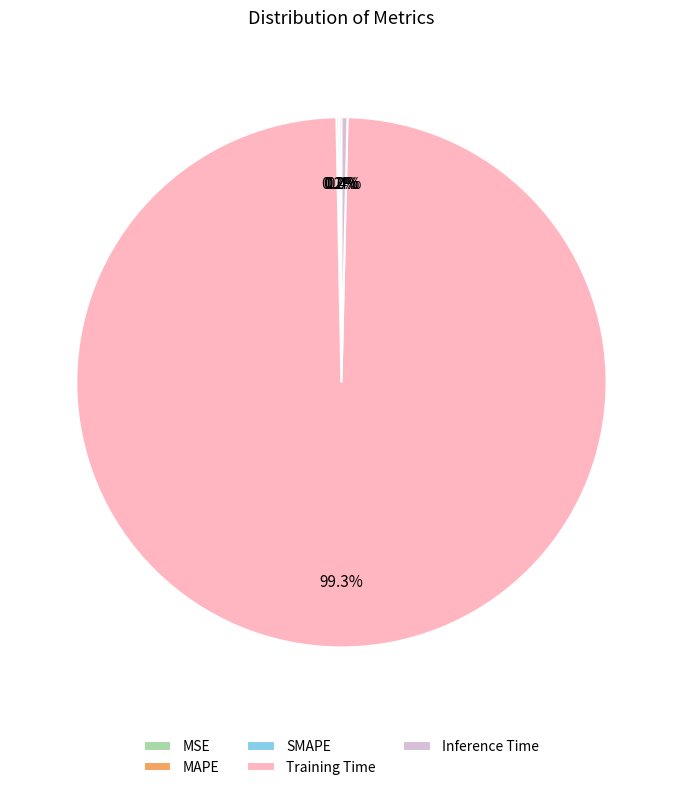

Is Training Time the majority of the pie?

Yes